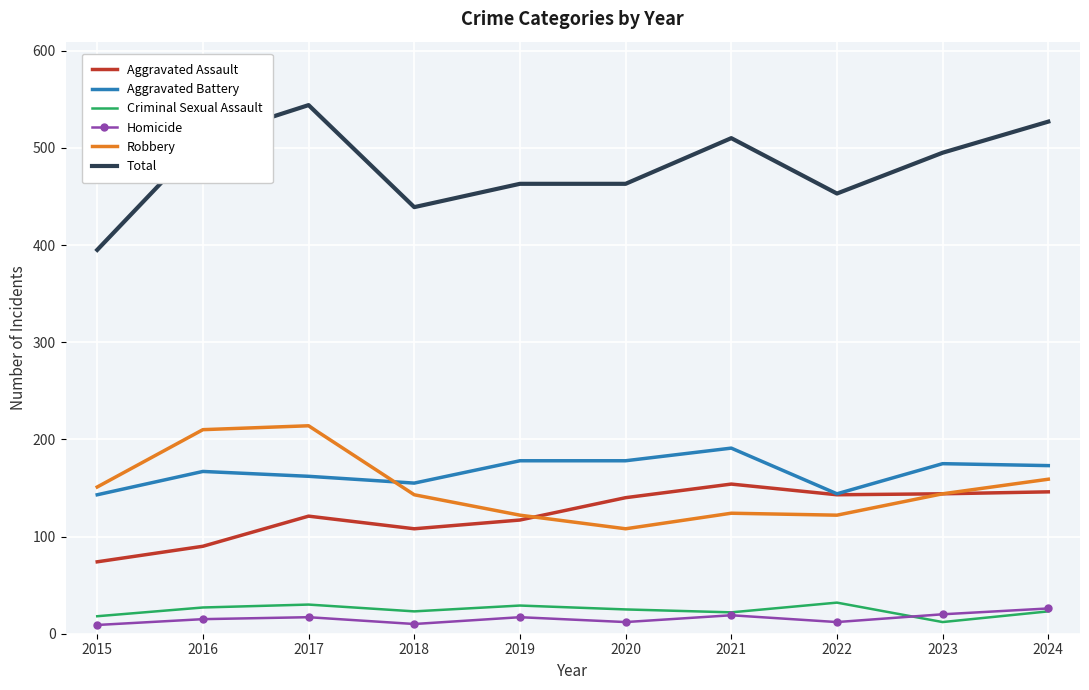

The value of Criminal Sexual Assault at 2020 is 25. True or false?

True